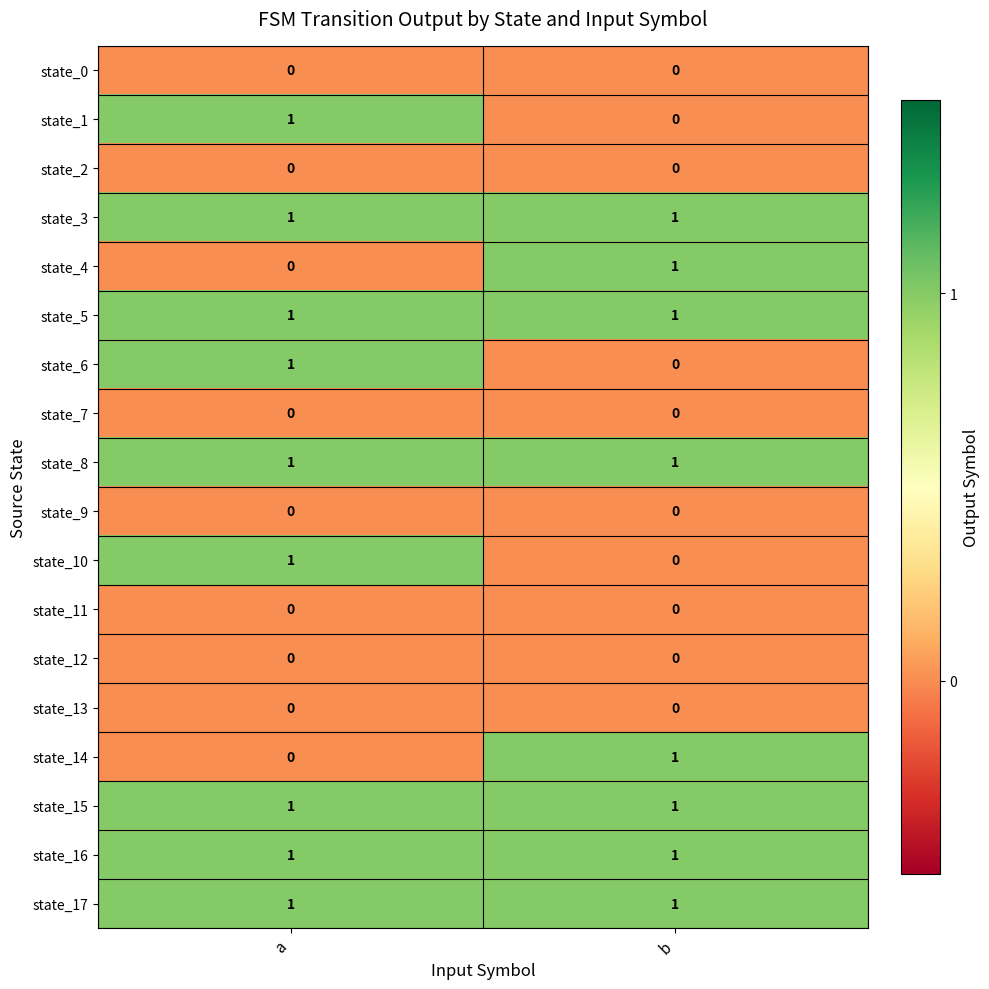

At which category is the sum across all series the highest?

a